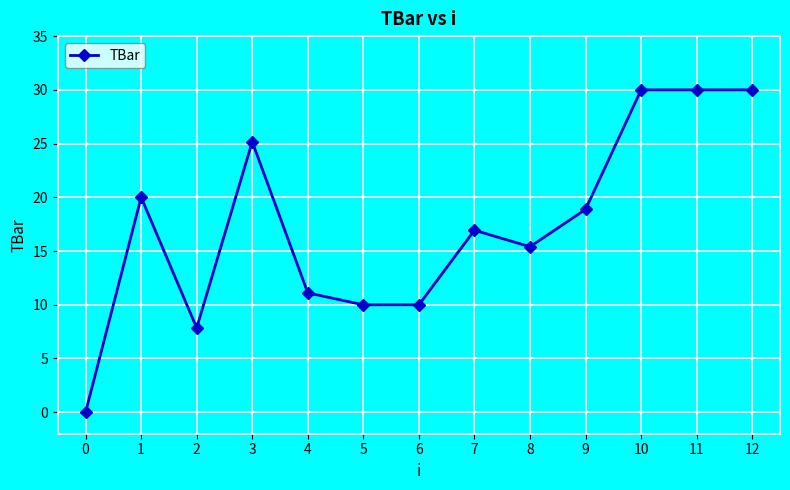

What is the difference between the maximum and second lowest values?

22.2